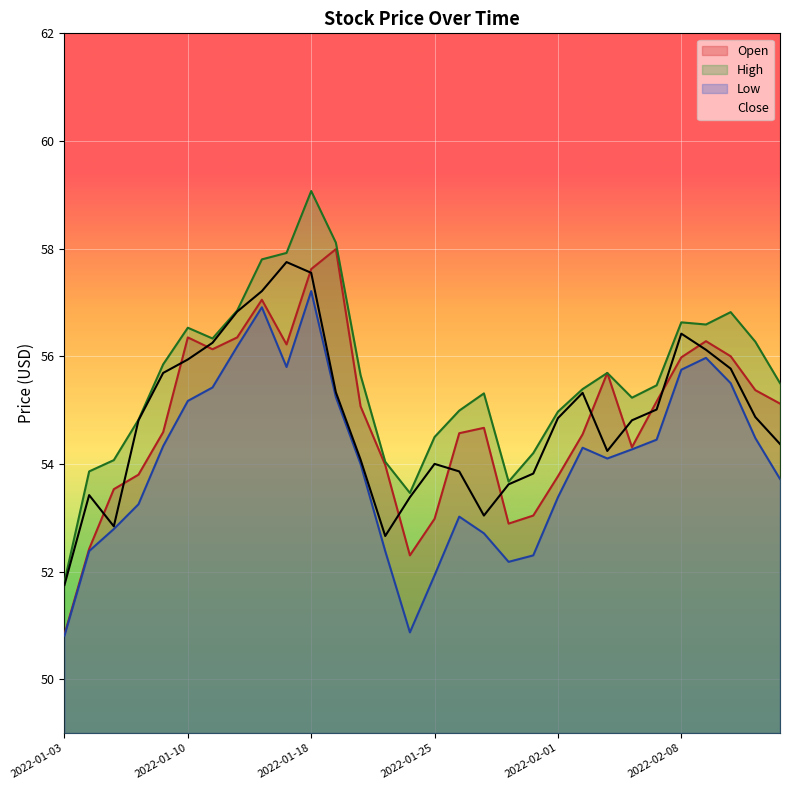

True or false: Low and High cross at least once.

False